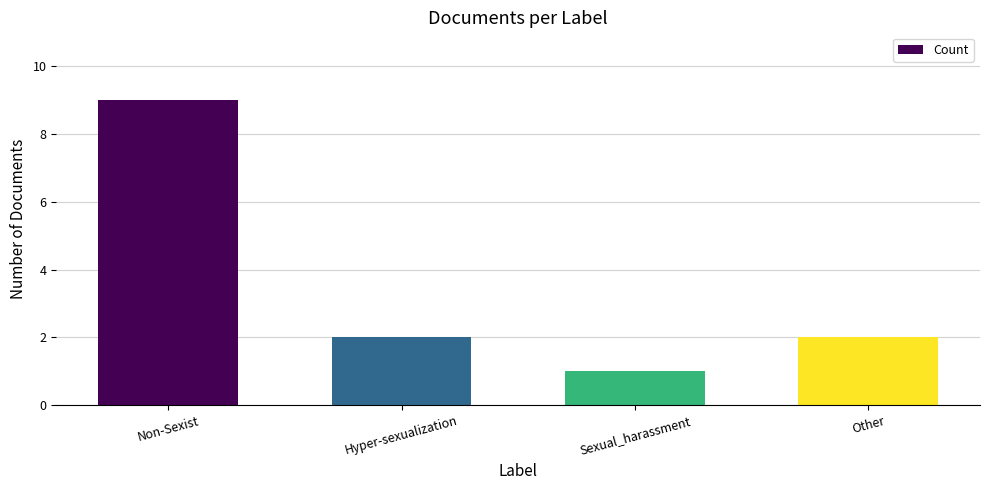

What is the label of the 4th bar from the right?

Non-Sexist